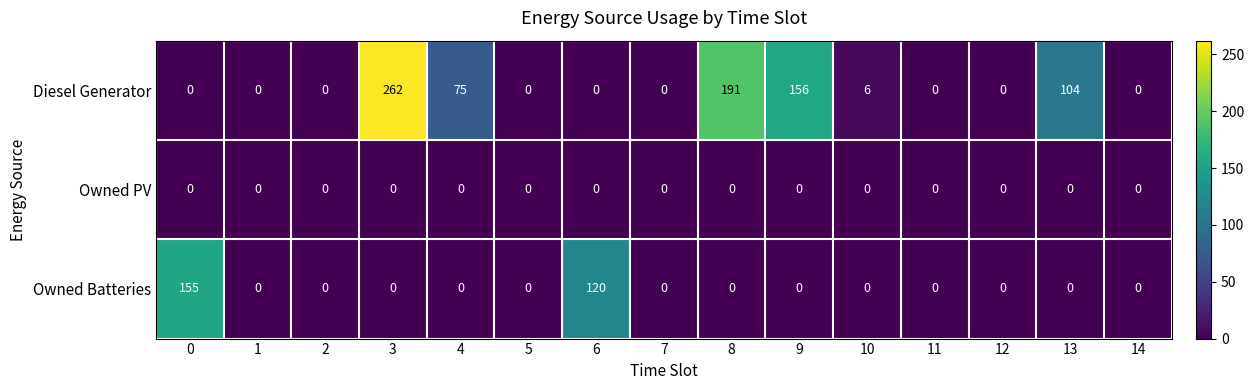

True or false: Owned Batteries has a value of 69 at 8.

False